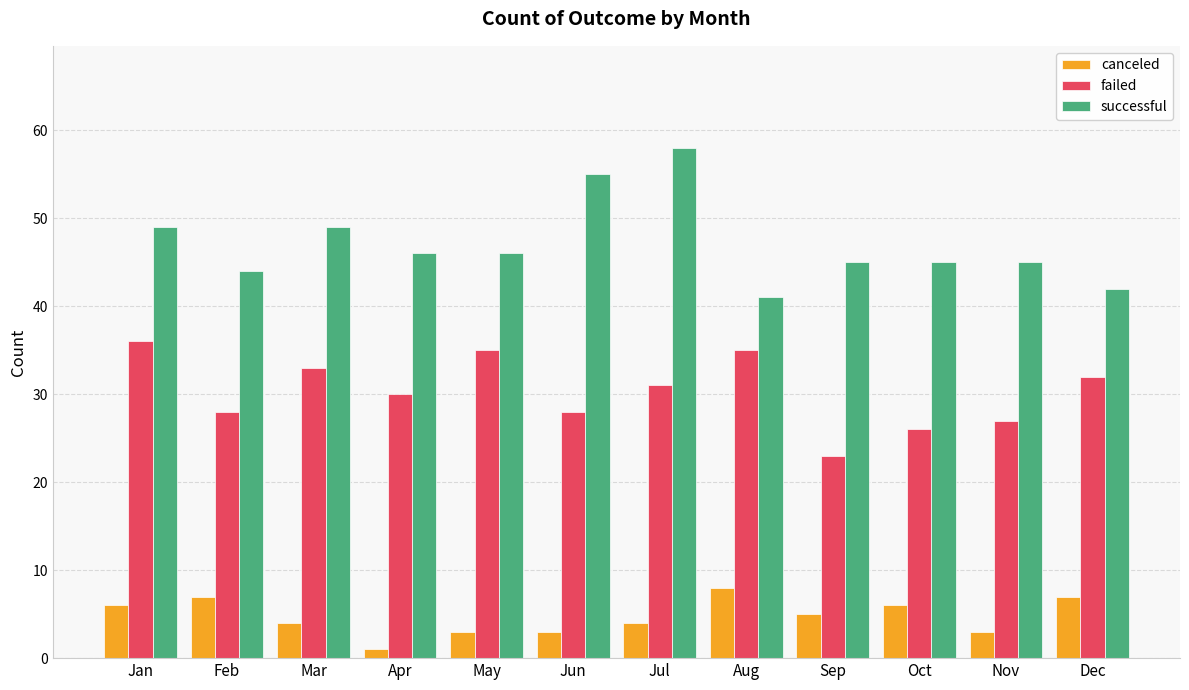

Rank the series by their maximum value, from highest to lowest.

successful, failed, canceled